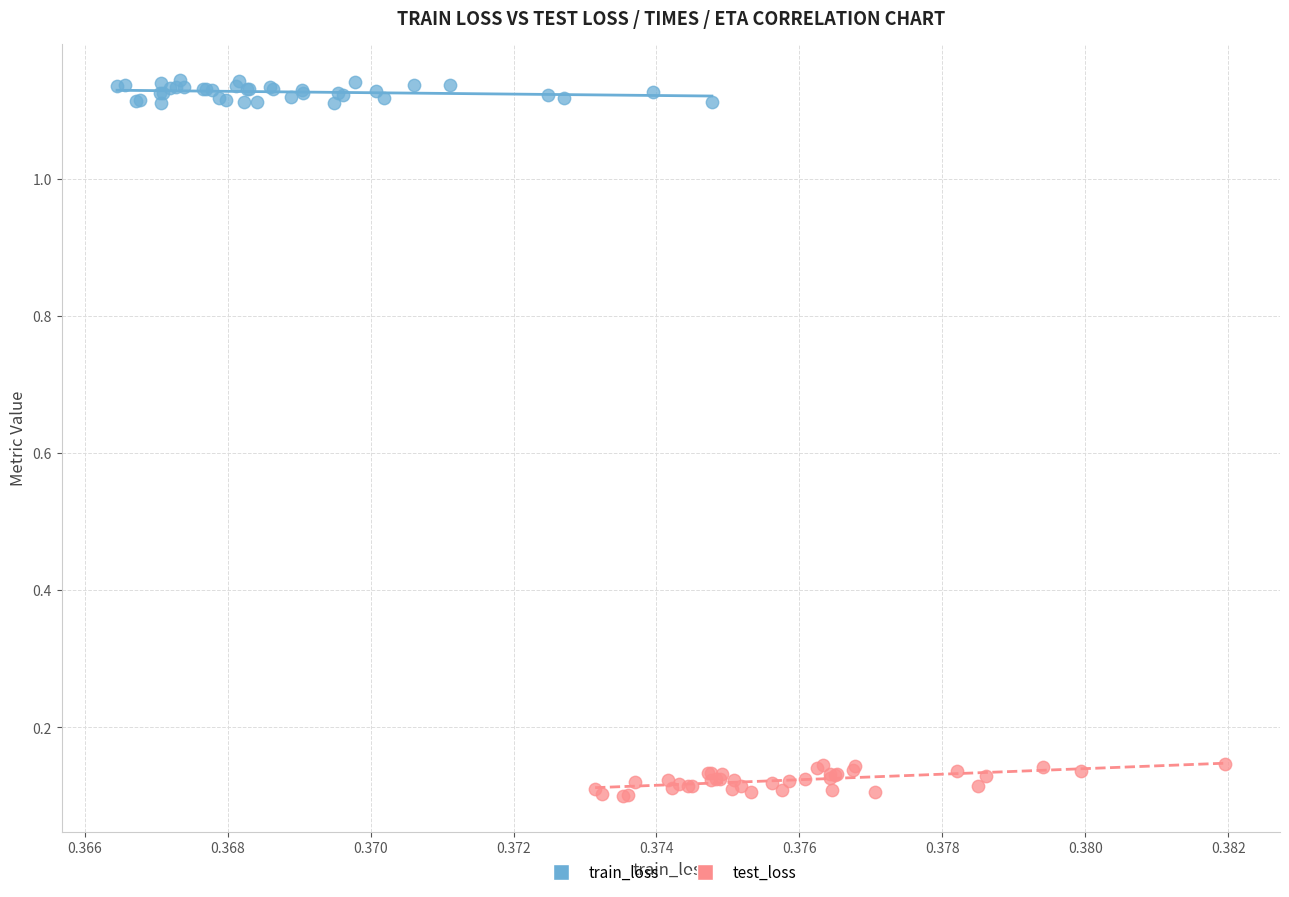

Which series contains the highest Y value?

train_loss